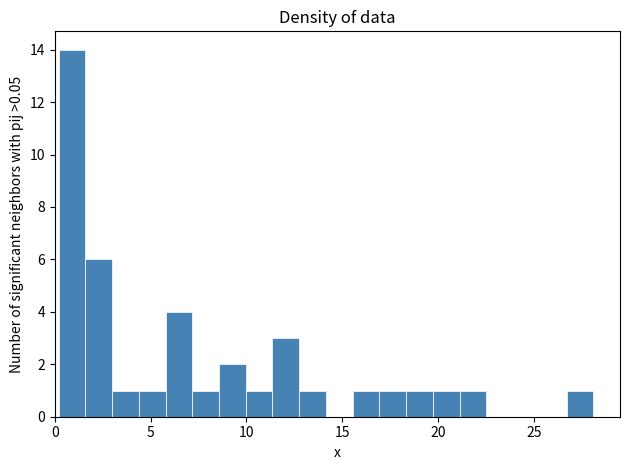

Read against the x-axis, roughly where is the centre of the tallest bar?

1.0